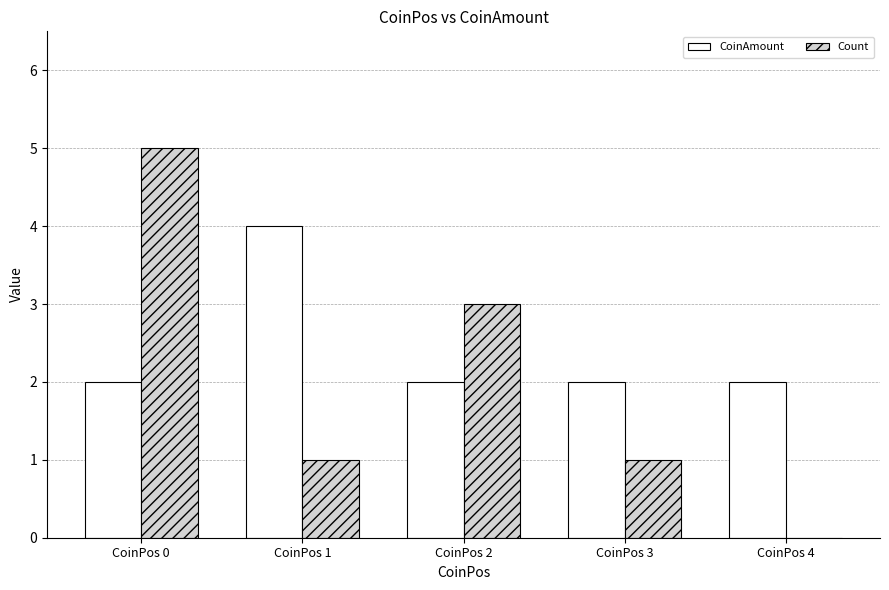

What is the difference between the Count values at CoinPos 0 and CoinPos 2?

2